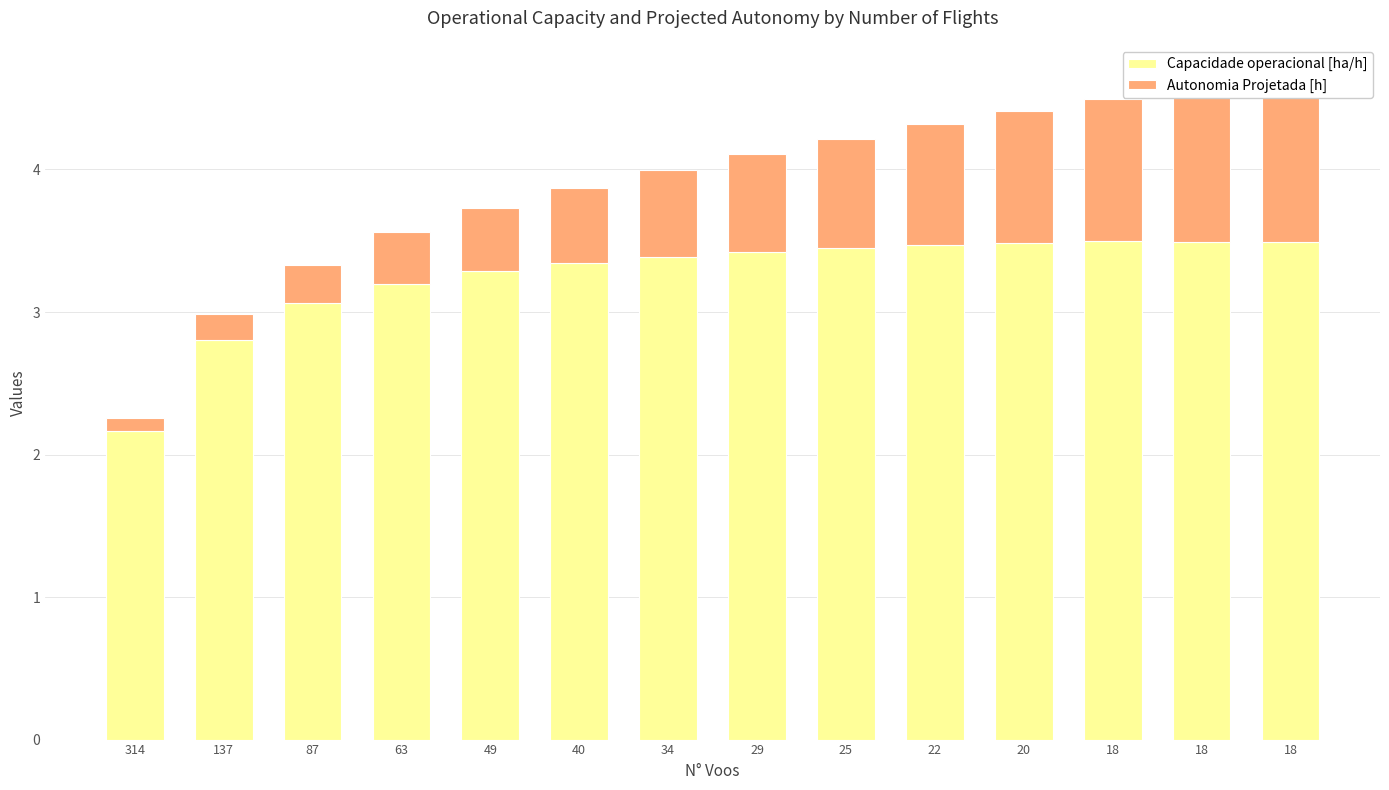

The Autonomia Projetada [h] series shows 0.4 at 49. True or false?

True